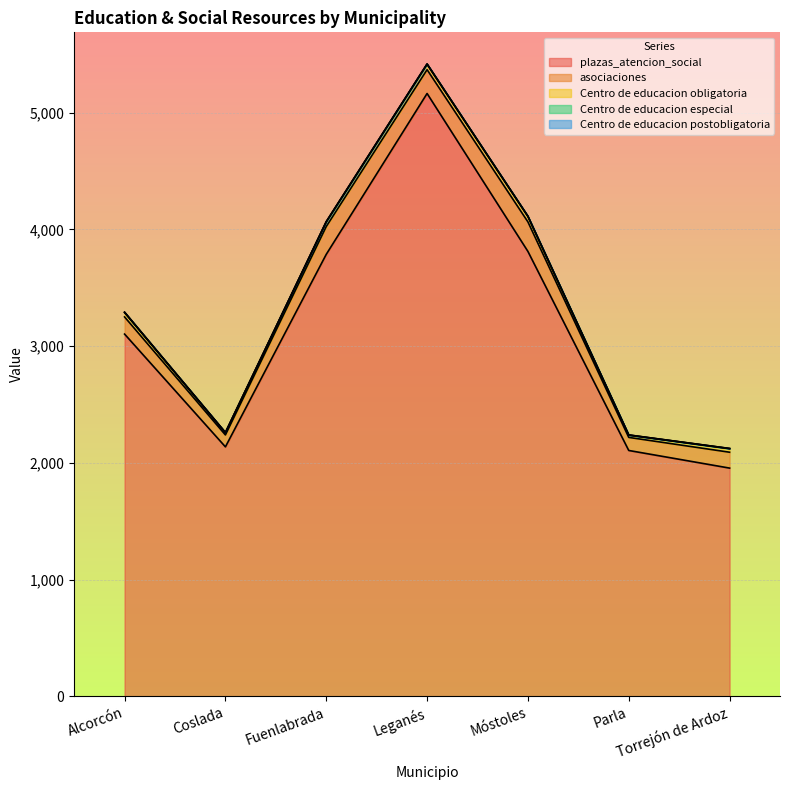

Count the number of categories in the chart.

7